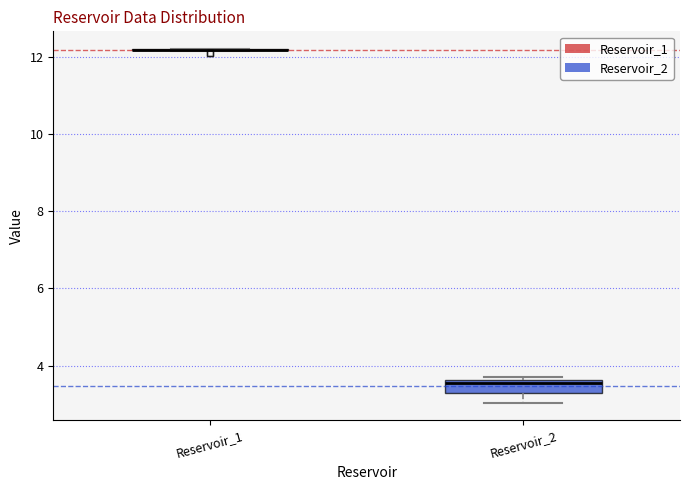

Comparing the boxes themselves (not the whiskers), which one is the tallest?

Reservoir_2